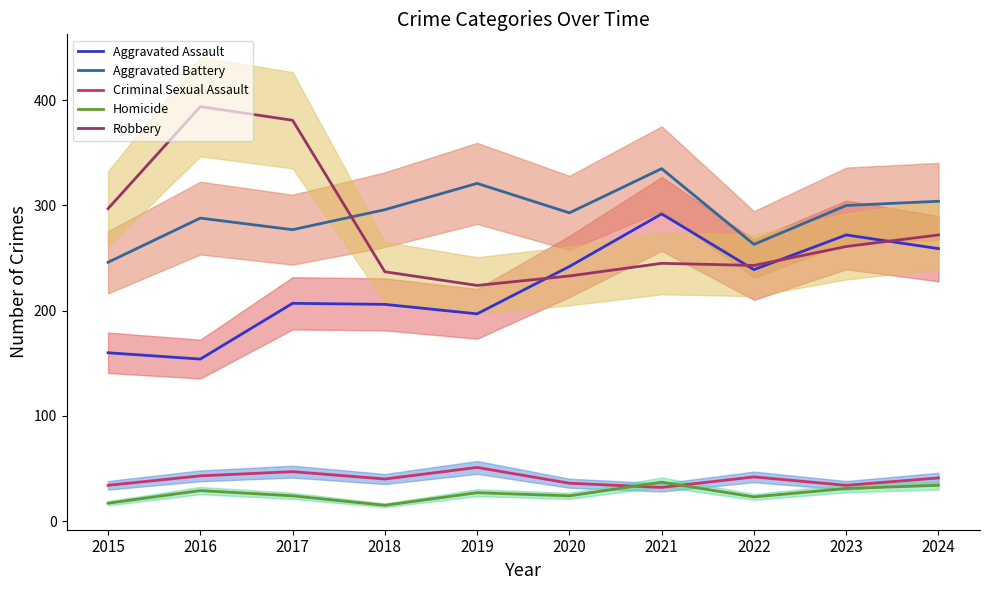

Rank the series by their maximum value, from highest to lowest.

Robbery, Aggravated Battery, Aggravated Assault, Criminal Sexual Assault, Homicide